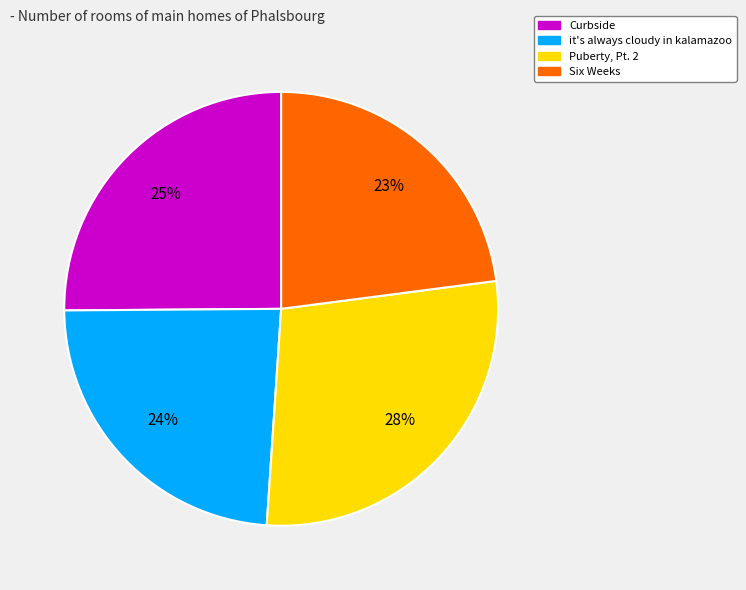

Is it true that it's always cloudy in kalamazoo is 24% of the pie?

True